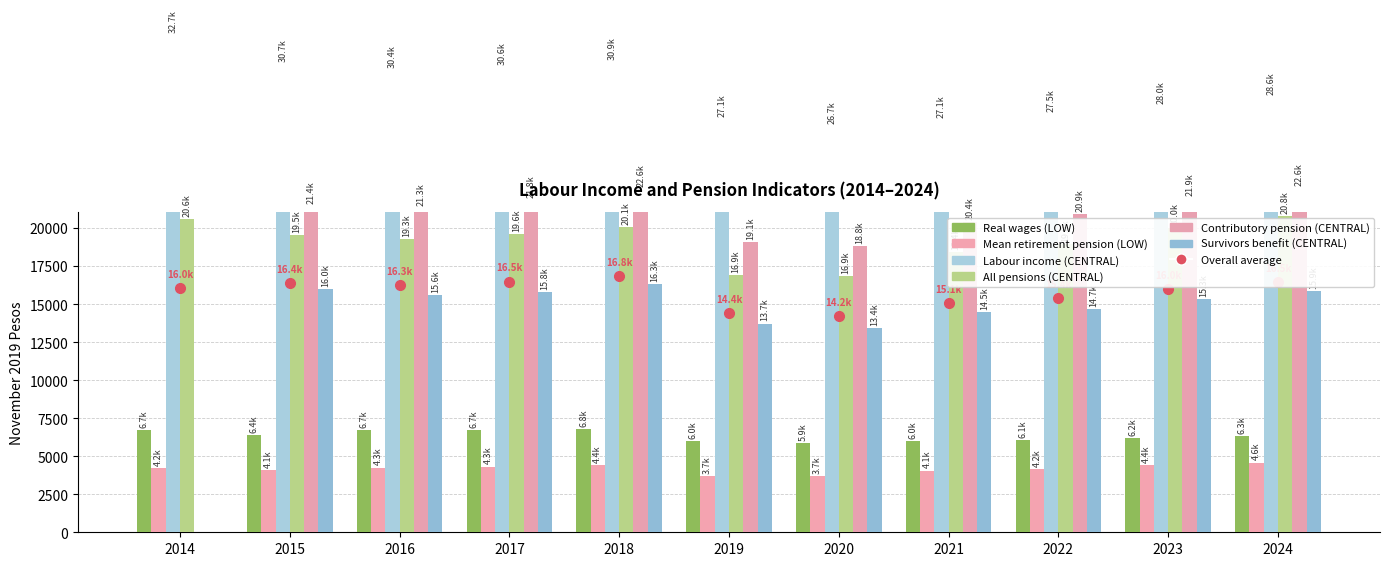

Rank the series by their maximum value, from highest to lowest.

Labour income (CENTRAL), Contributory pension (CENTRAL), All pensions (CENTRAL), Survivors benefit (CENTRAL), Real wages (LOW), Mean retirement pension (LOW)